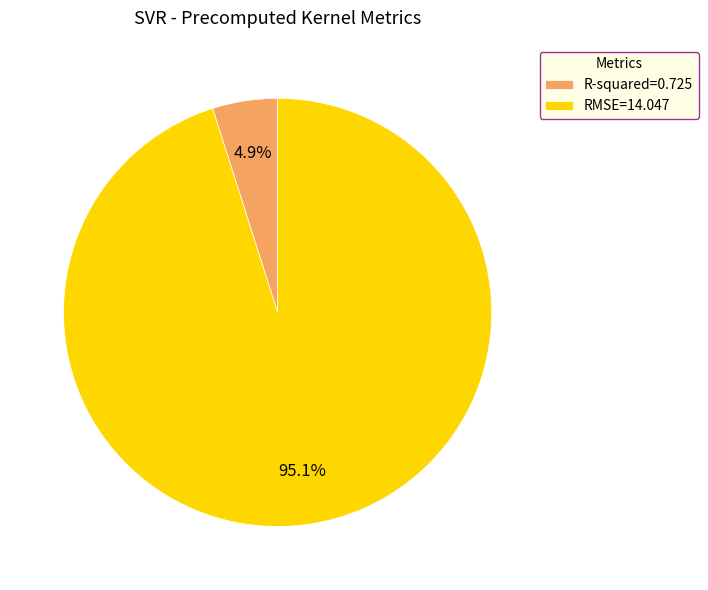

Combined, do R-squared=0.725 and RMSE=14.047 account for over 50%?

Yes